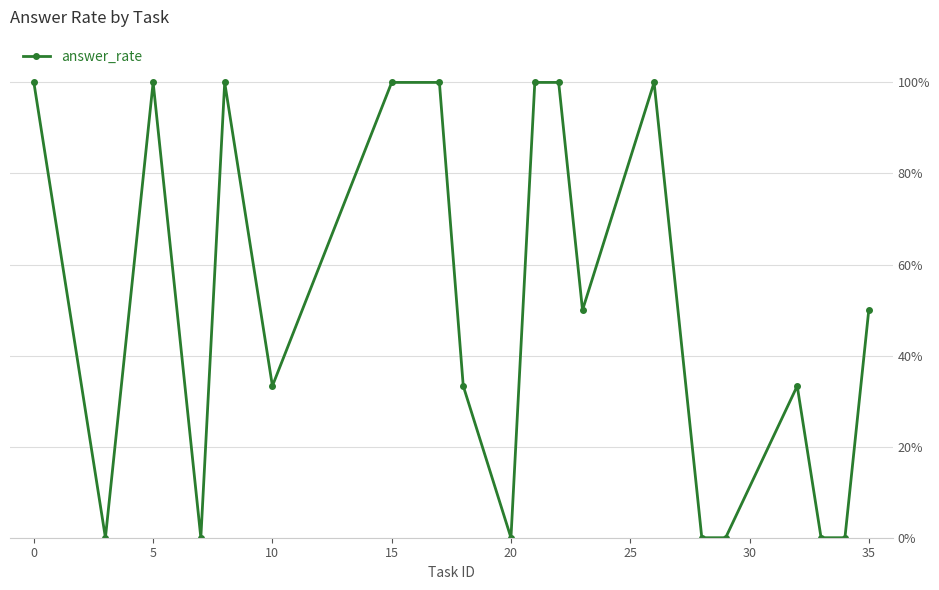

How many values are above zero?

13